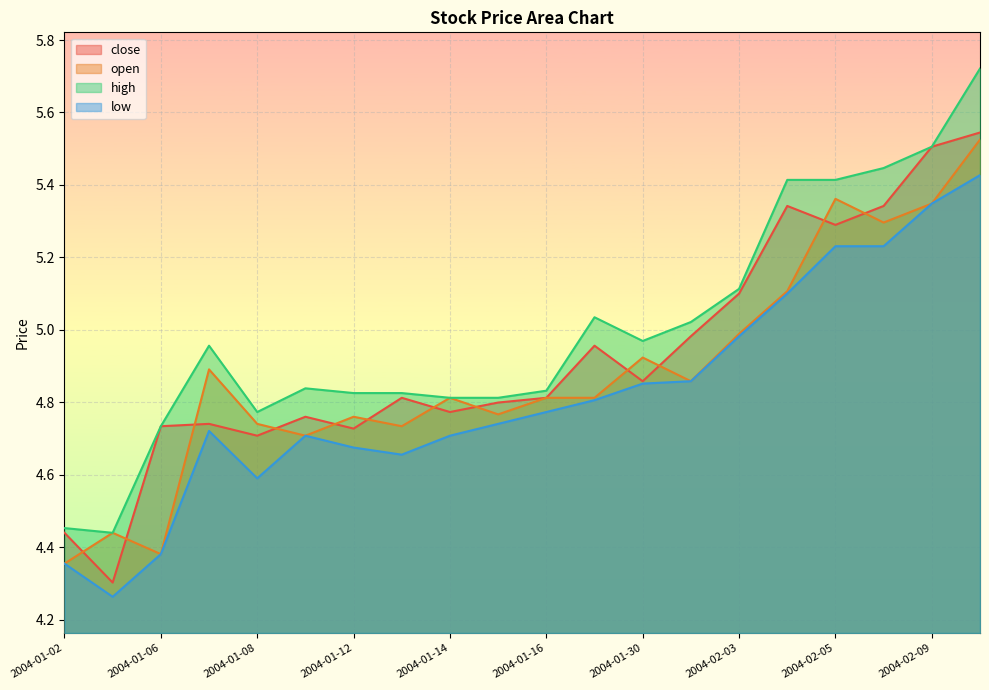

At 2004-01-05, list the series in order from smallest to largest.

low, close, open, high